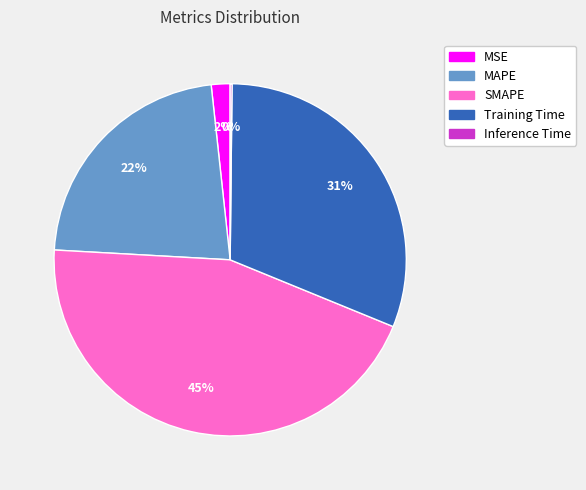

True or false: SMAPE accounts for 45% of the total.

True